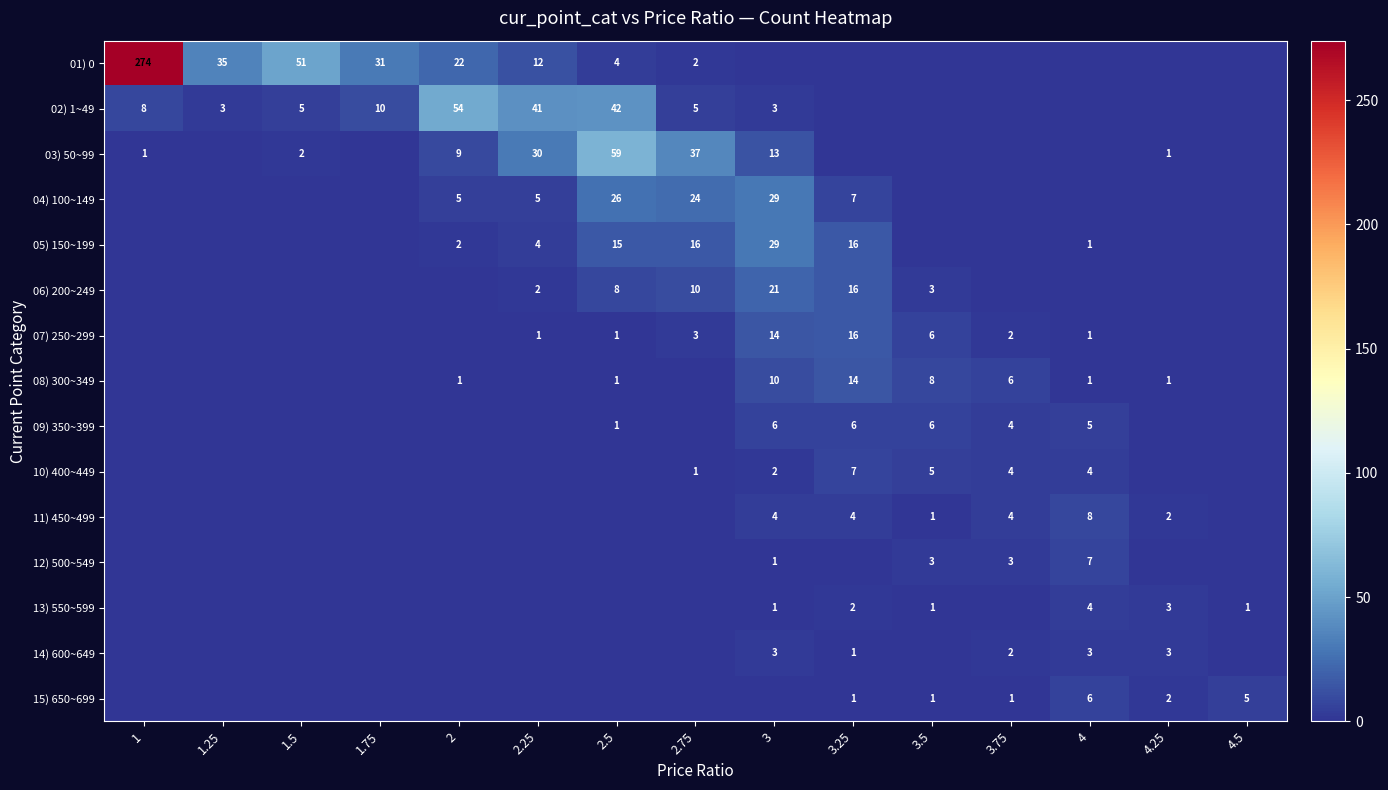

True or false: 11) 450~499 has a value of 8 at 4.

True